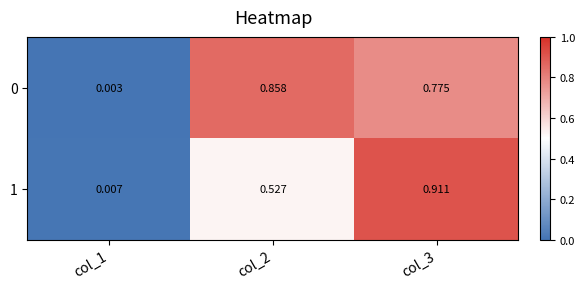

Which category has the highest value across all series?

col_3